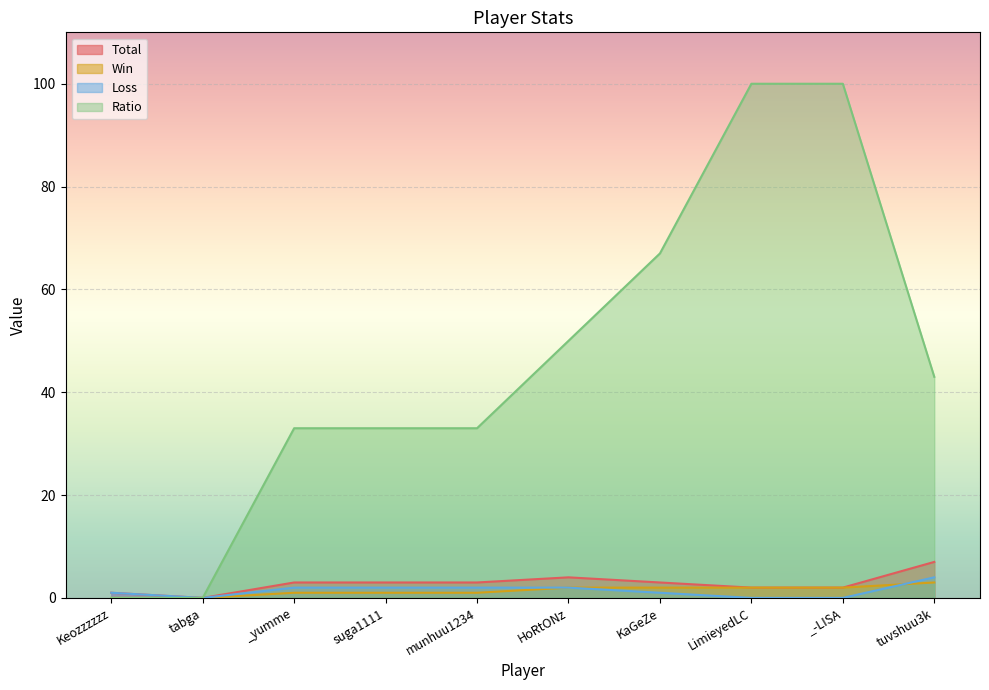

Reading left to right, extract all data points from this chart.

Total: 1	0	3	3	3	4	3	2	2	7
Win: 0	0	1	1	1	2	2	2	2	3
Loss: 1	0	2	2	2	2	1	0	0	4
Ratio: 0	0	33	33	33	50	67	100	100	43